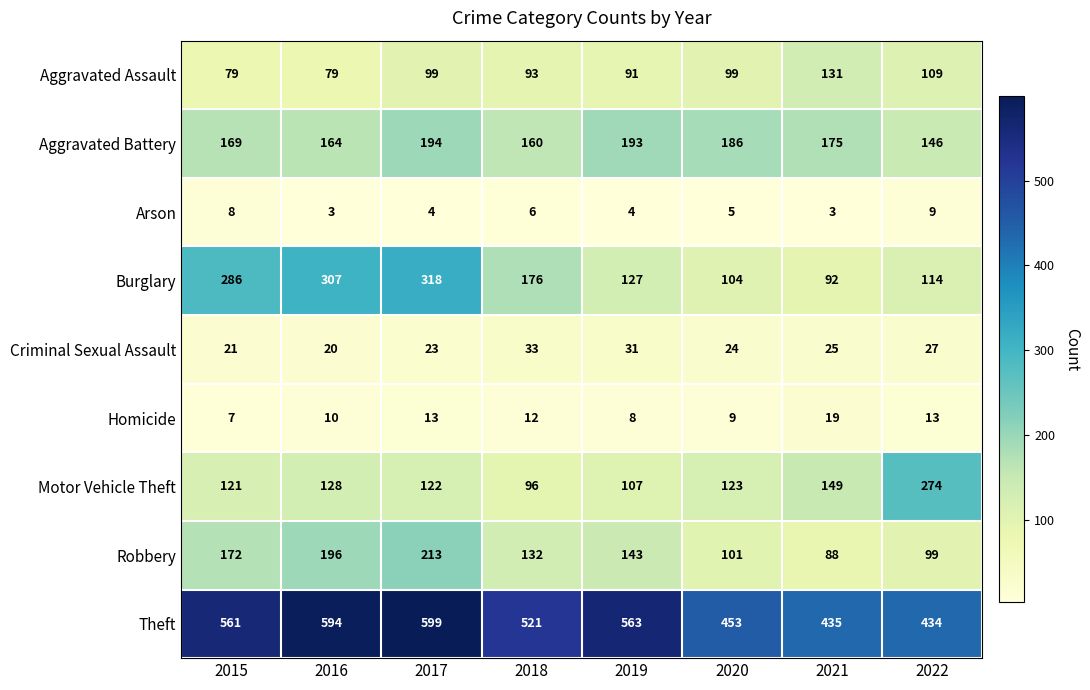

Count the number of categories in the chart.

8